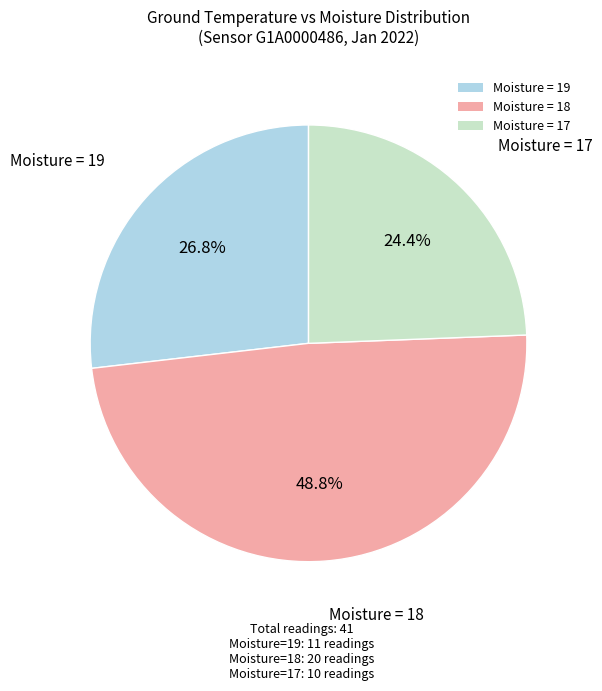

Rank the categories by value from lowest to highest.

Moisture = 17, Moisture = 19, Moisture = 18